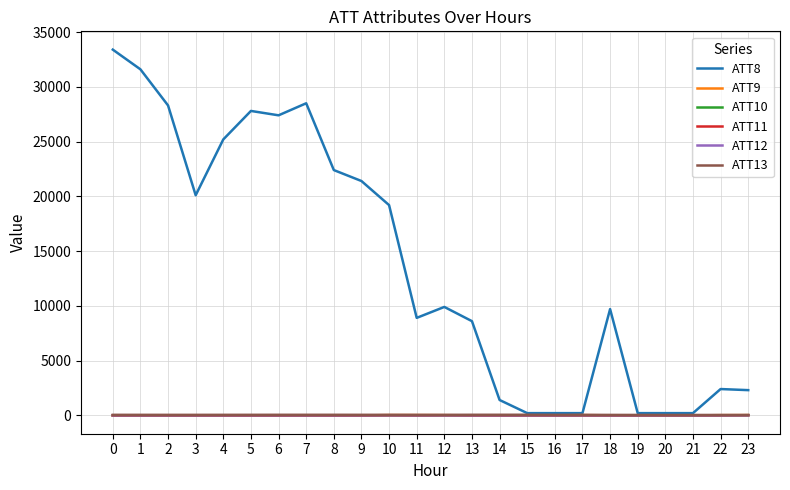

Which series has the widest spread of values?

ATT8